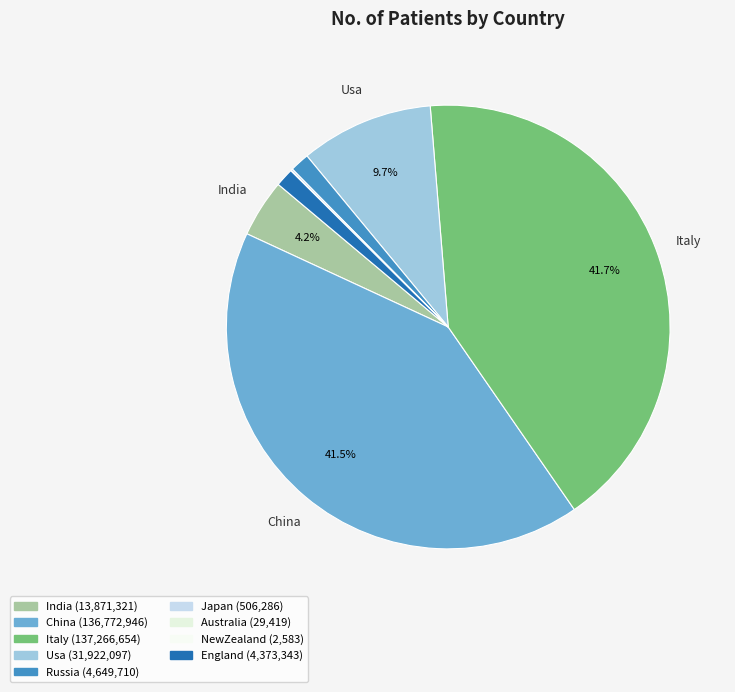

How many slices are in this pie chart?

9